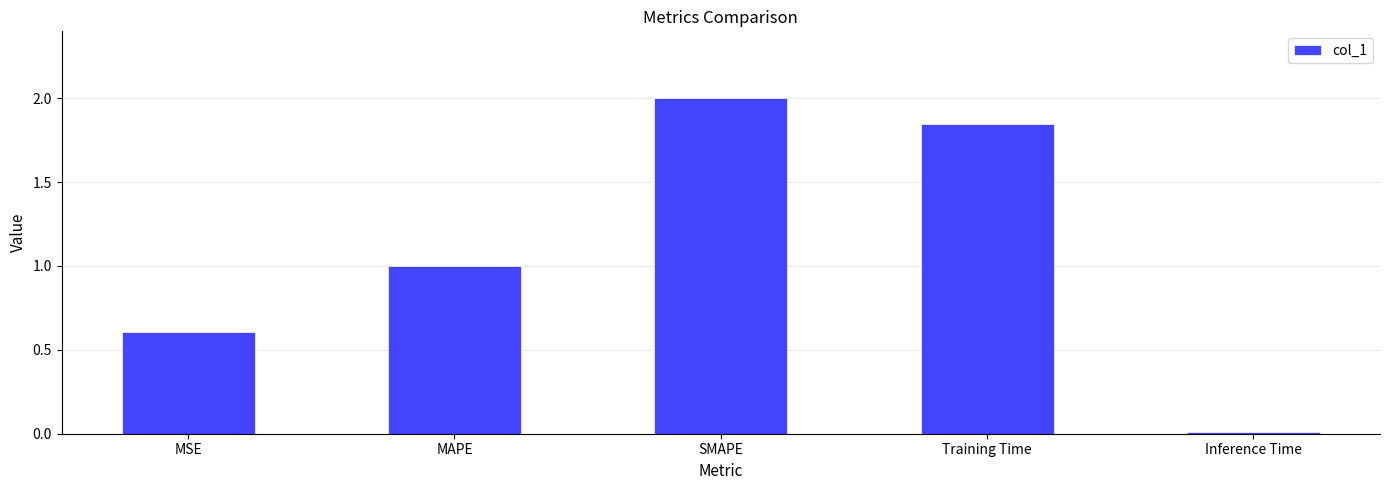

Count the number of data series in this chart.

1